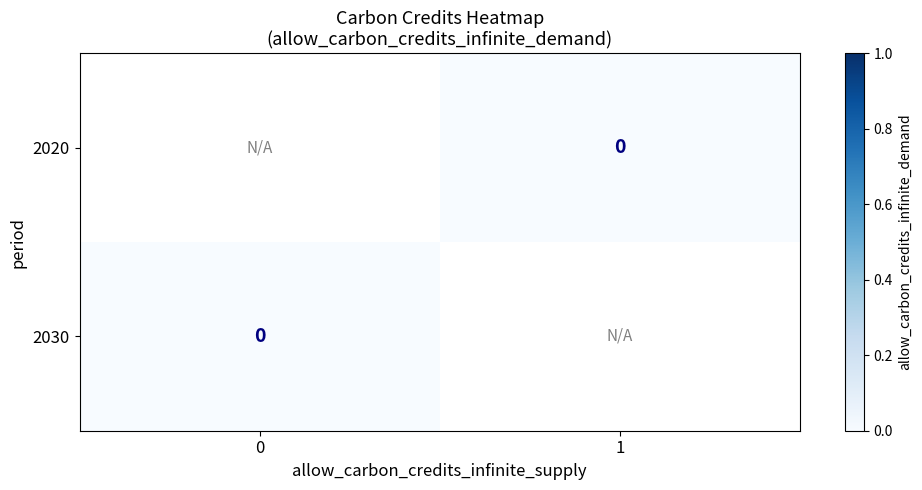

Rank the series by their average value, from lowest to highest.

2020, 2030